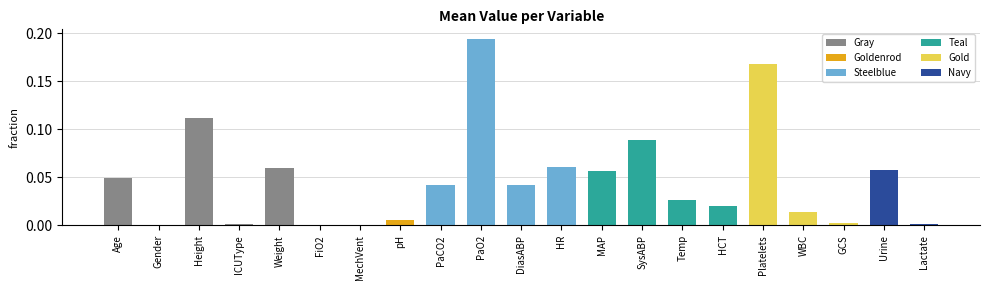

Which category has the highest value across all series?

PaO2